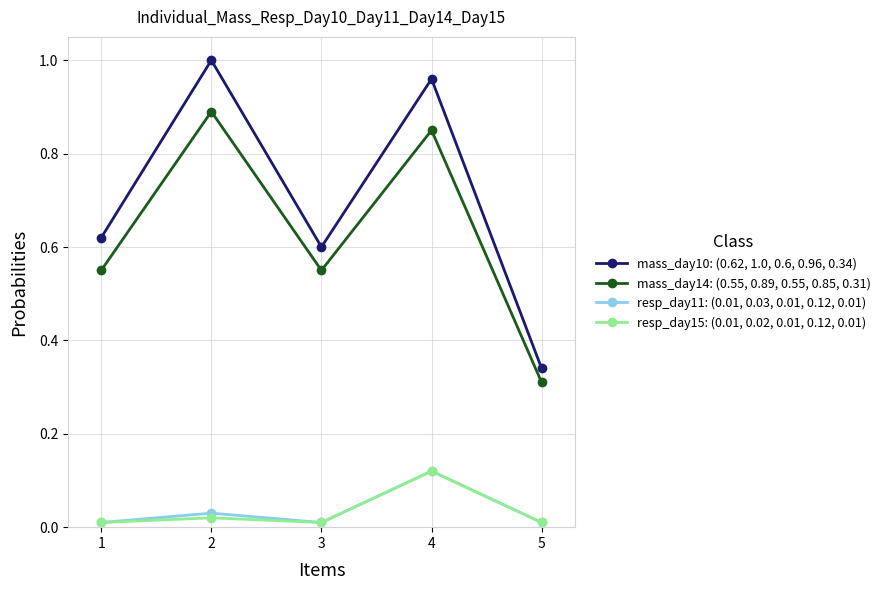

Which series has the largest total across all categories?

mass_day10: (0.62, 1.0, 0.6, 0.96, 0.34)